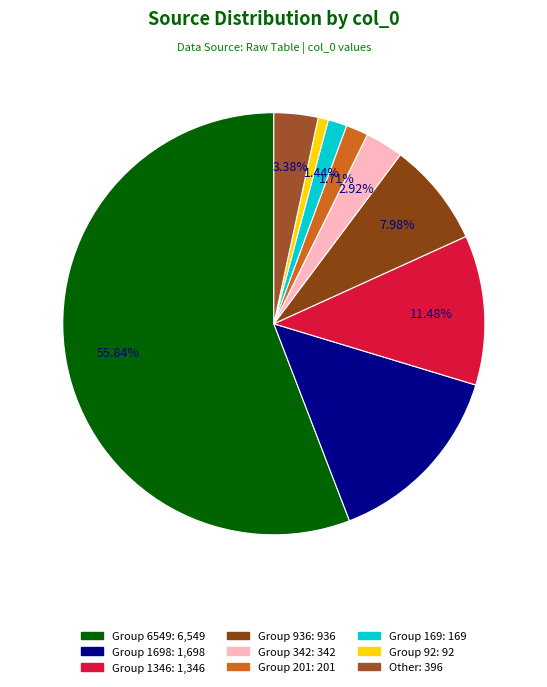

How many slices are in this pie chart?

9